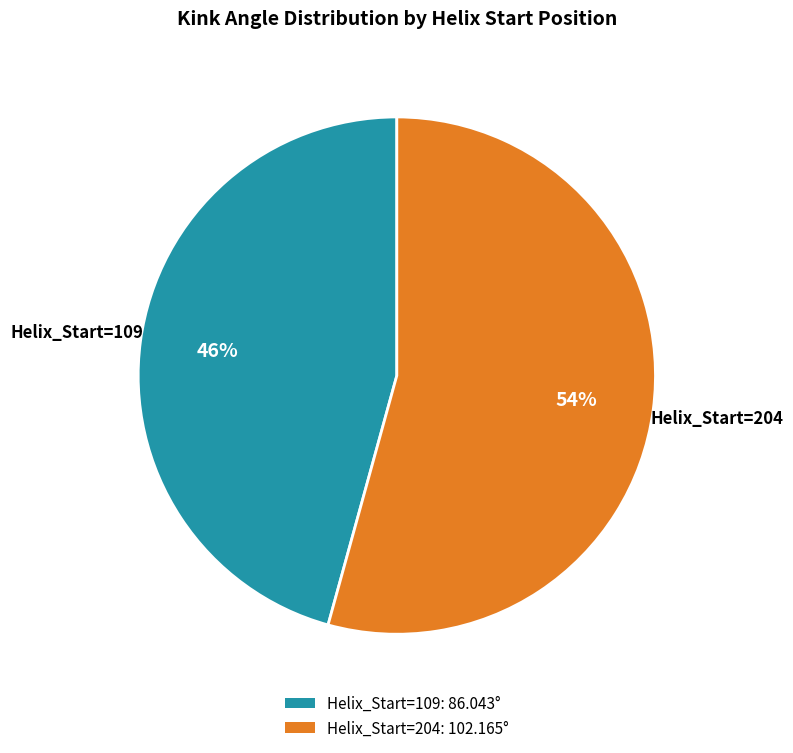

What is the smallest slice in the pie chart?

Helix_Start=109